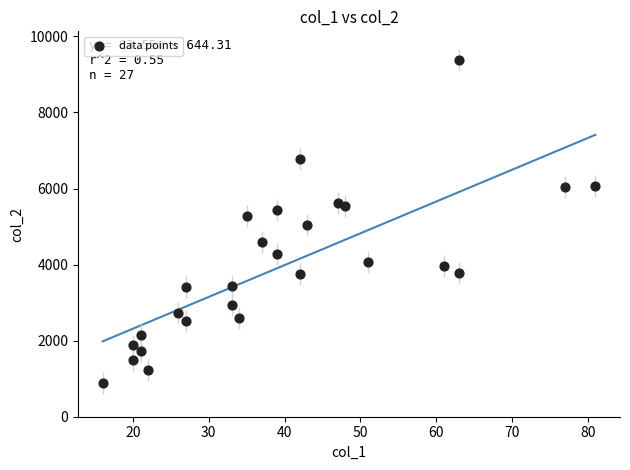

What is the range of X values (max minus min)?

65